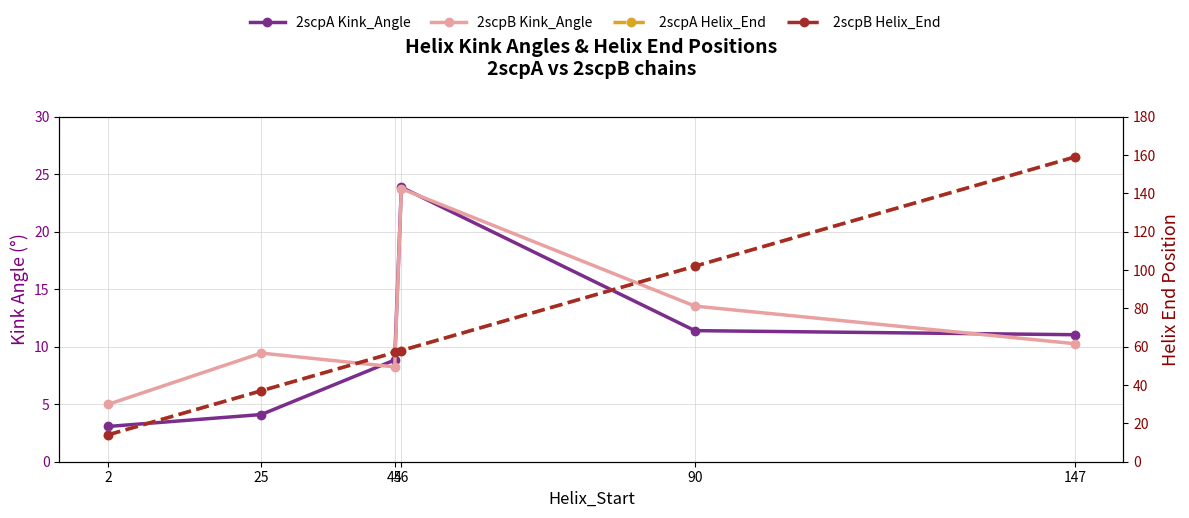

Reading left to right, transcribe all the data shown in this chart.

2scpA Kink_Angle: 2=3.1	25=4.1	45=8.8	46=23.9	90=11.4	147=11.0
2scpB Kink_Angle: 2=5.0	25=9.4	45=8.2	46=23.7	90=13.5	147=10.3
2scpA Helix_End: 2=14.0	25=37.0	45=57.0	46=58.0	90=102.0	147=159.0
2scpB Helix_End: 2=14.0	25=37.0	45=57.0	46=58.0	90=102.0	147=159.0